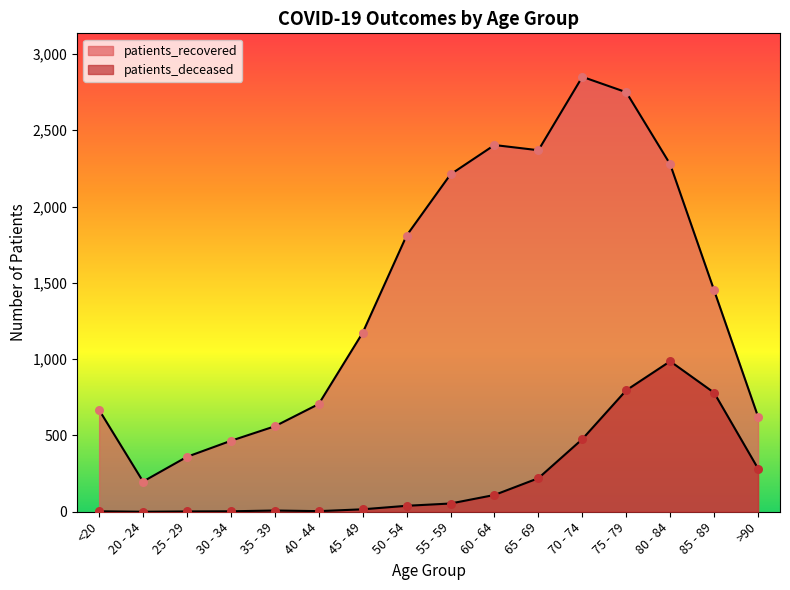

What are all the series names shown in the legend?

patients_deceased, patients_recovered